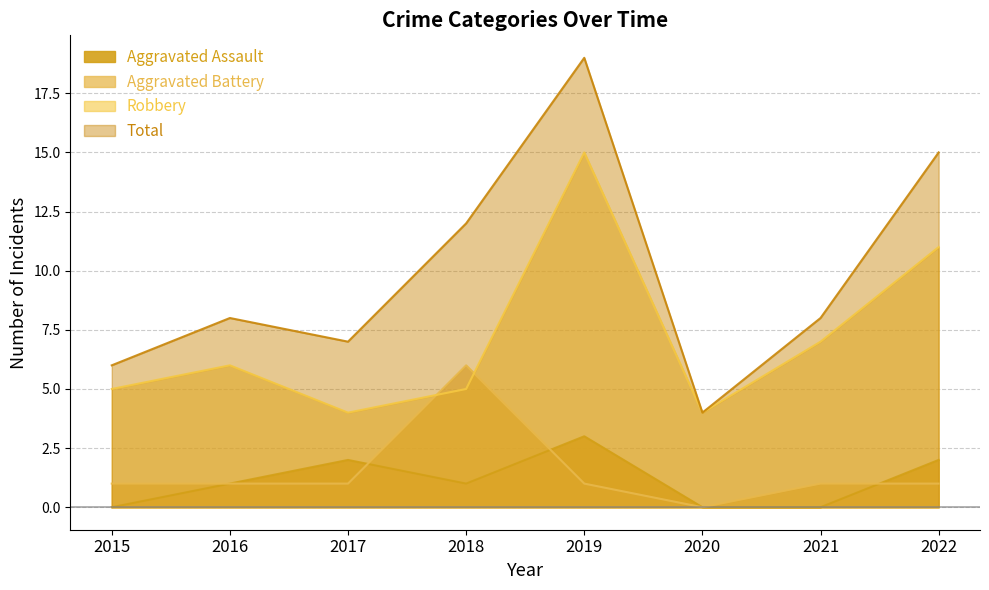

What is the difference between the maximum and second lowest values in the Aggravated Assault series?

3